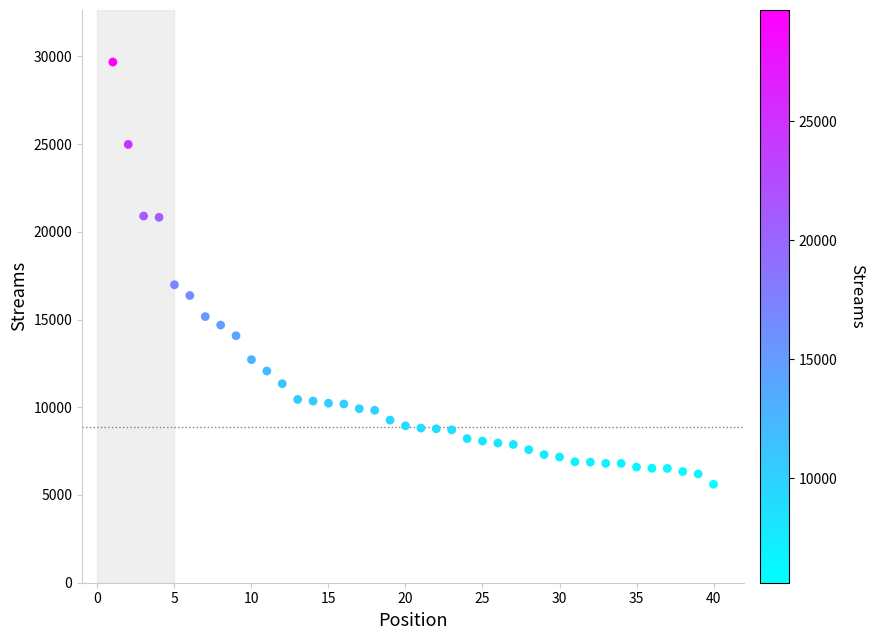

What Y value in the scatter plot is closest to 17641?

16981